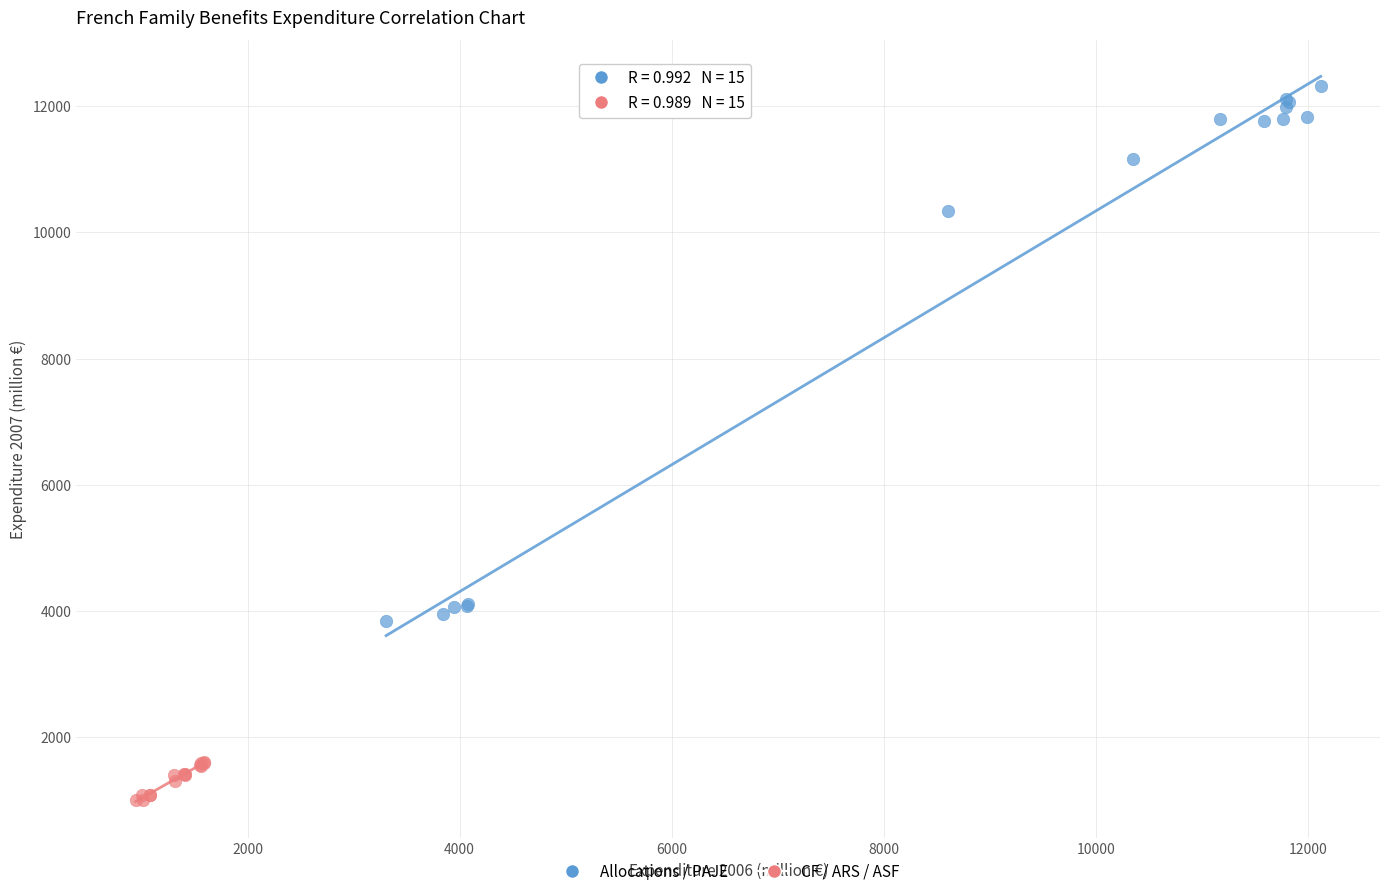

What are all the series names shown in the legend?

Allocations / PAJE, CF / ARS / ASF